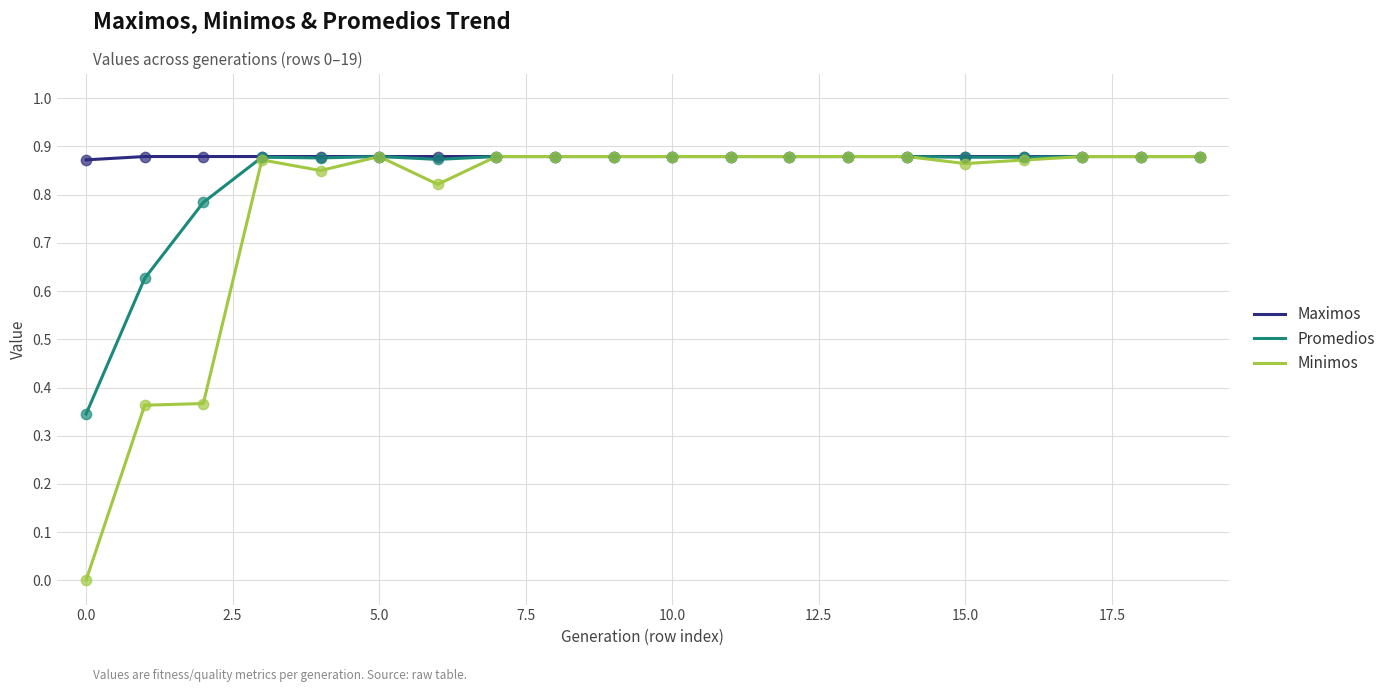

Rank the series by their average value, from highest to lowest.

Maximos, Promedios, Minimos